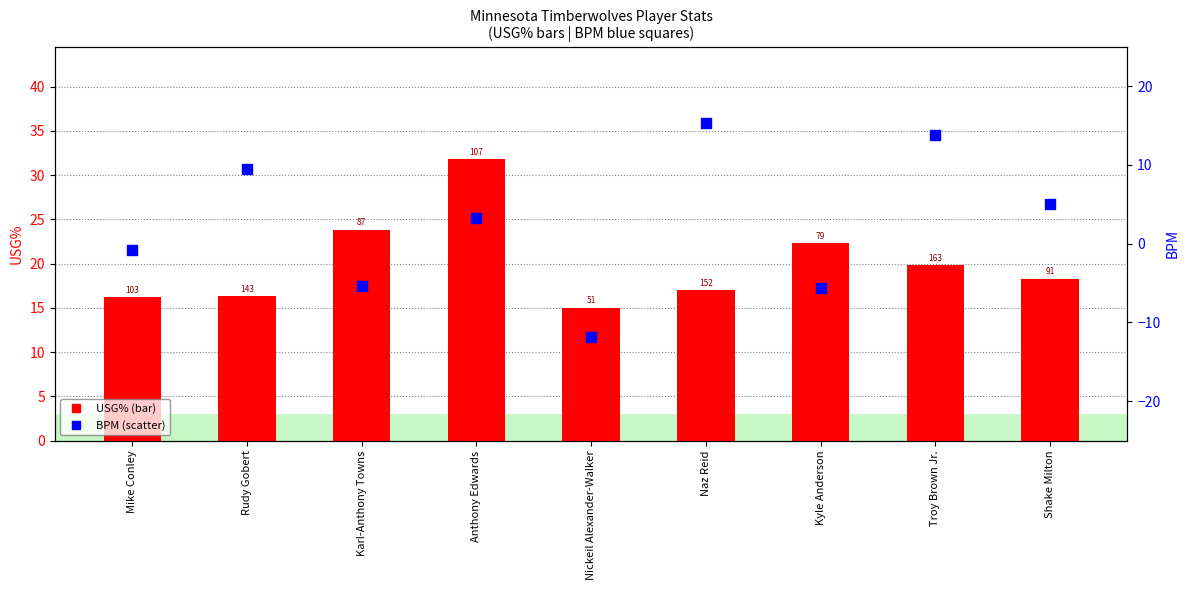

Is the value of USG% at Troy Brown Jr. greater than the value of BPM at Nickeil Alexander-Walker?

Yes